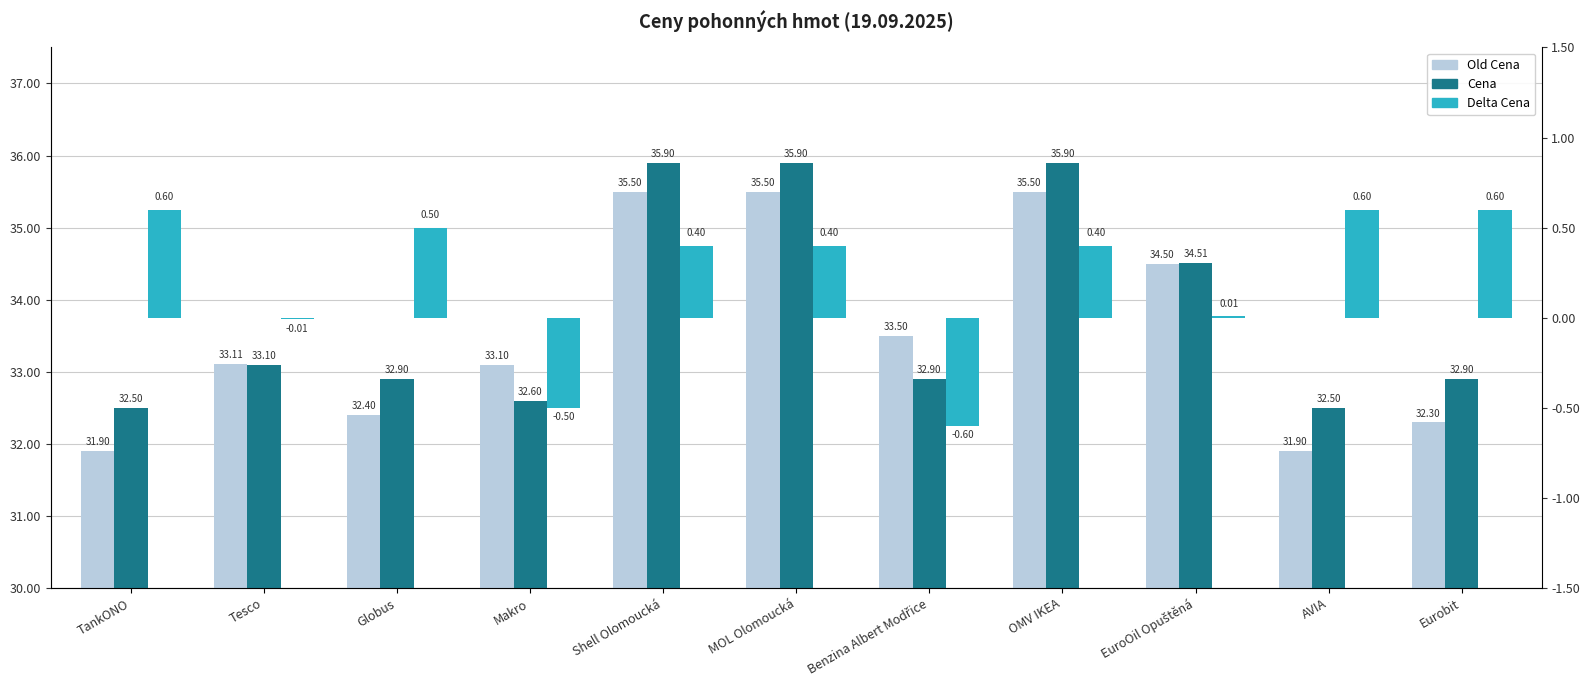

Where is Old Cena nearest to the value 33?

Makro